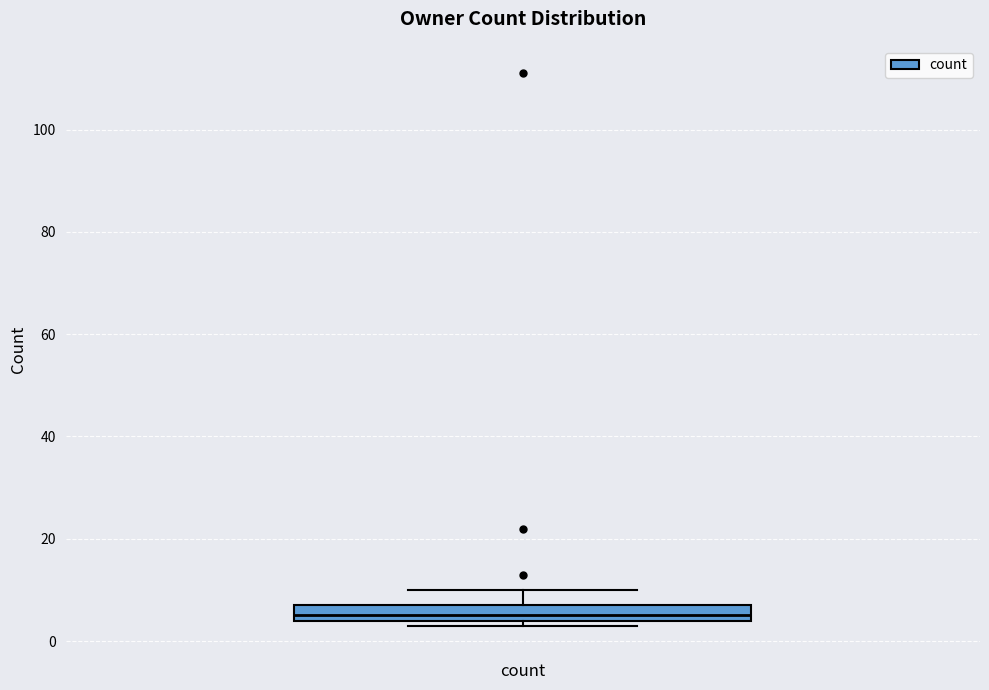

Where does the median line of the box for count sit on the y-axis? The values are not printed on the chart, so give them approximately, as read against the axis.

6